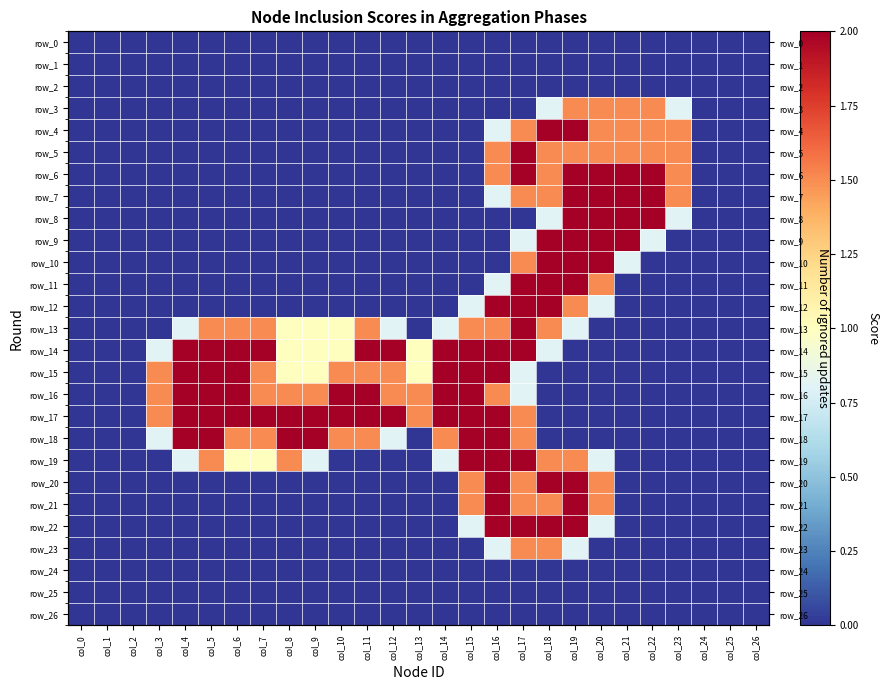

Which series has the largest total across all categories?

row_17